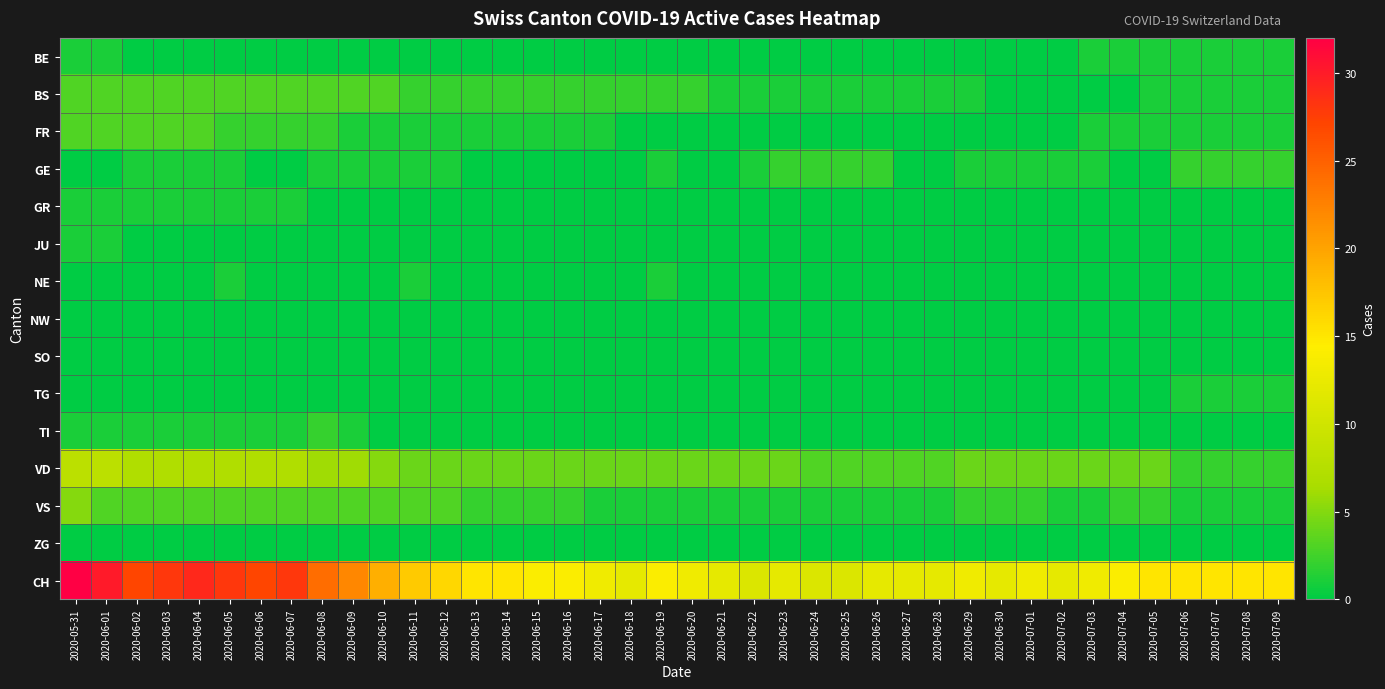

What is the total value across all series at 2020-06-17?

21